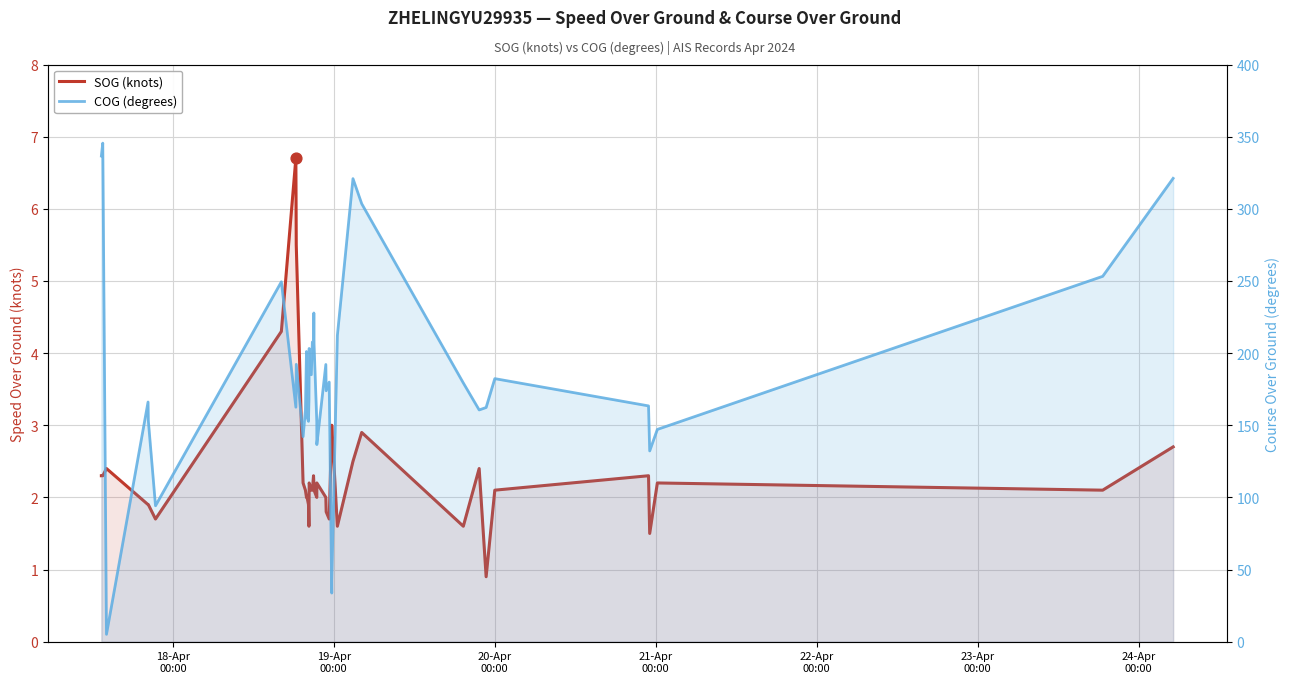

Which series contains the lowest Y value?

SOG (knots)